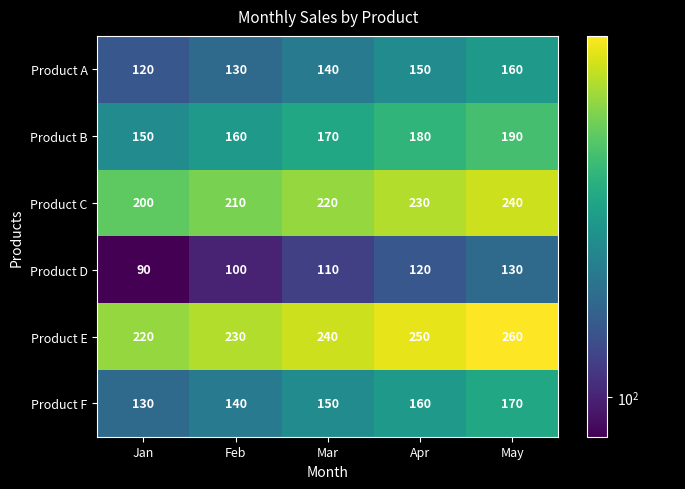

Which label corresponds to the smallest value in the chart?

Jan